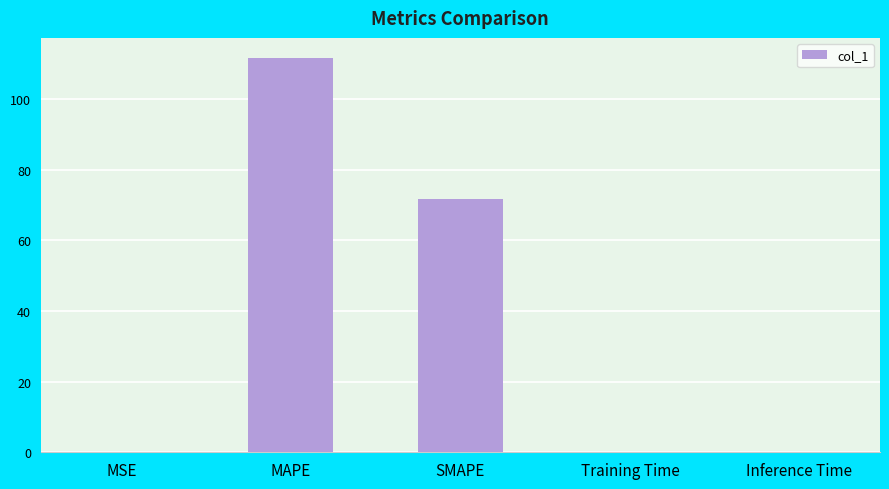

What is the sum of all values?

183.6